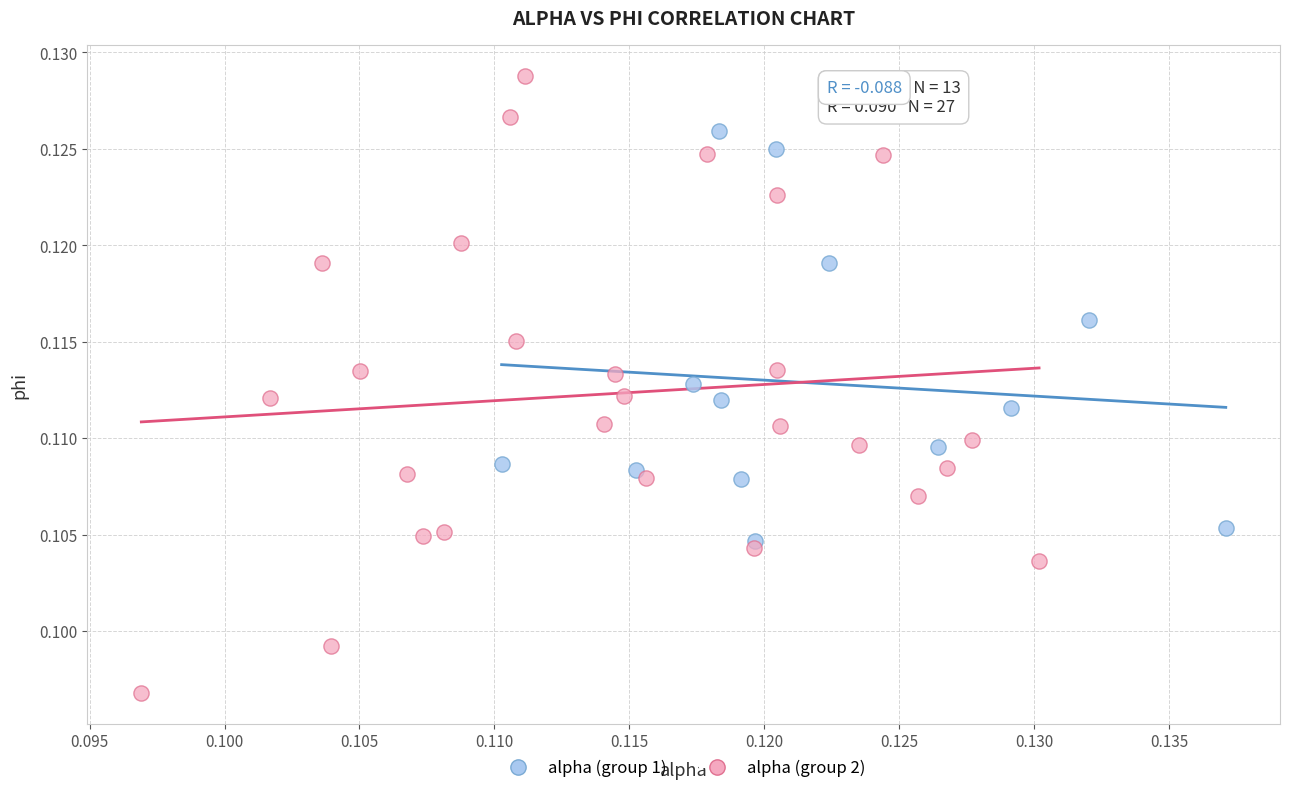

Which series has the largest Y range (max minus min)?

alpha (group 2)